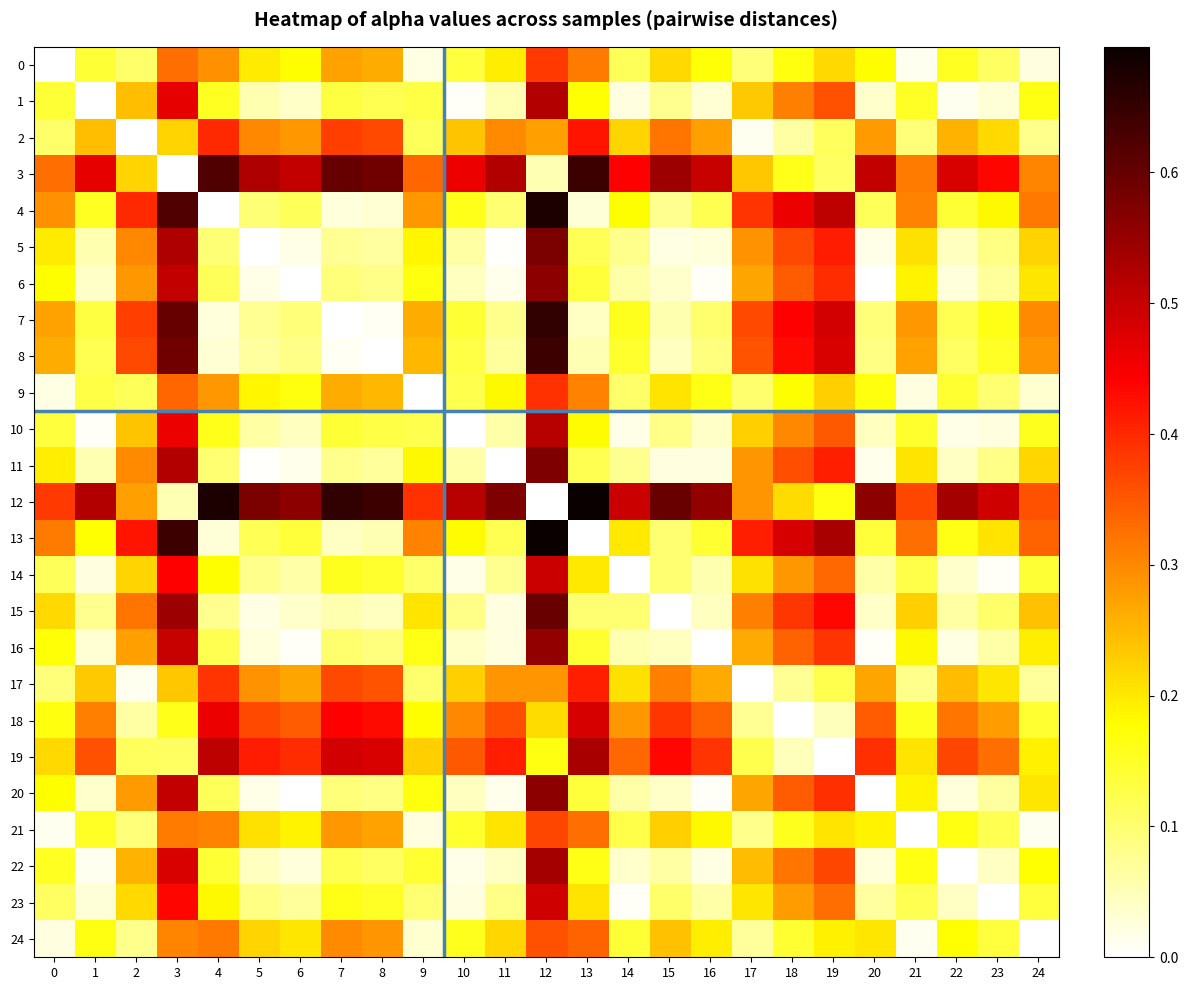

Rank the series by their maximum value, from lowest to highest.

24, 21, 0, 9, 17, 2, 18, 23, 14, 10, 1, 19, 22, 16, 20, 6, 11, 5, 15, 3, 8, 7, 4, 12, 13